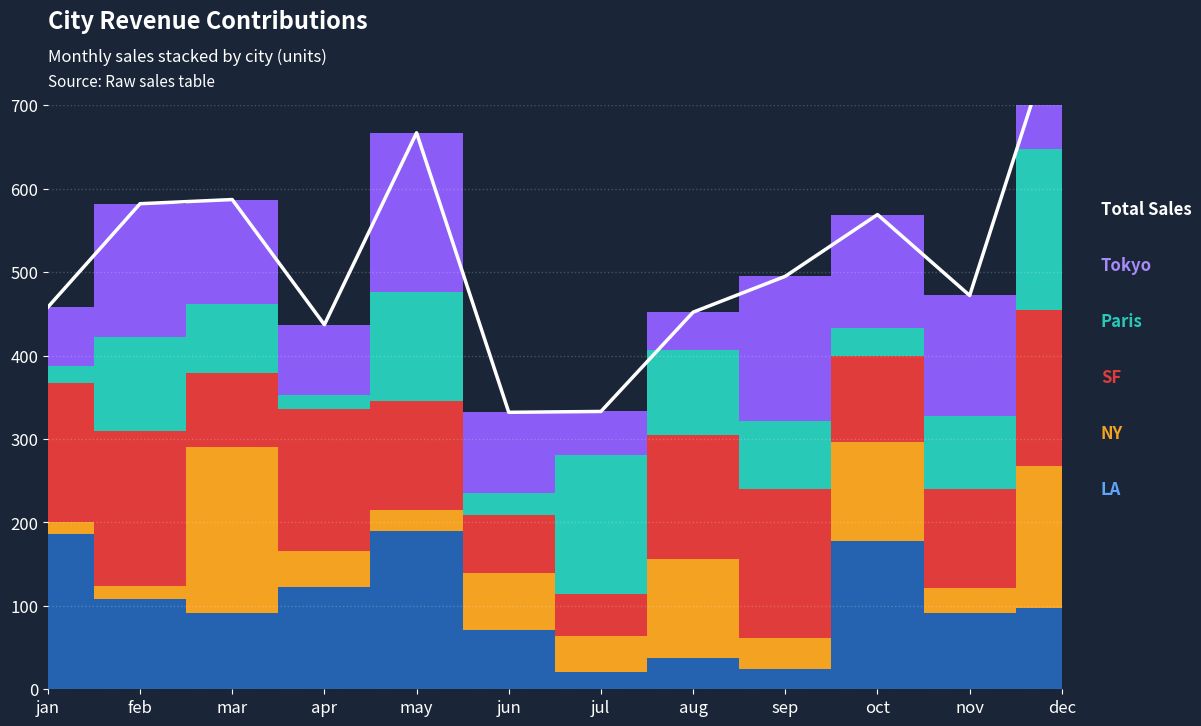

What is the value of the 2nd point from the left?

582